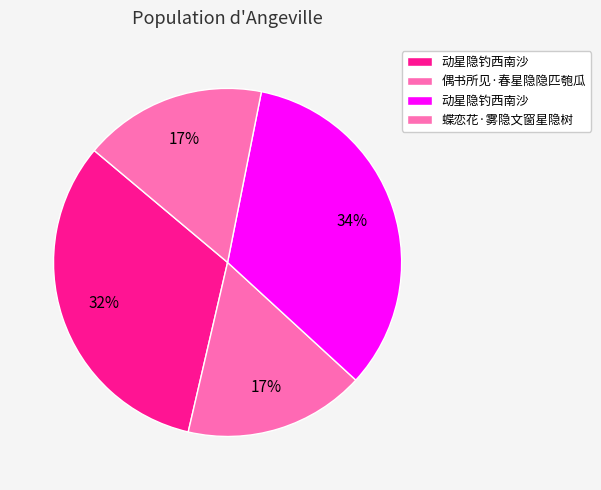

How many slices are in this pie chart?

4